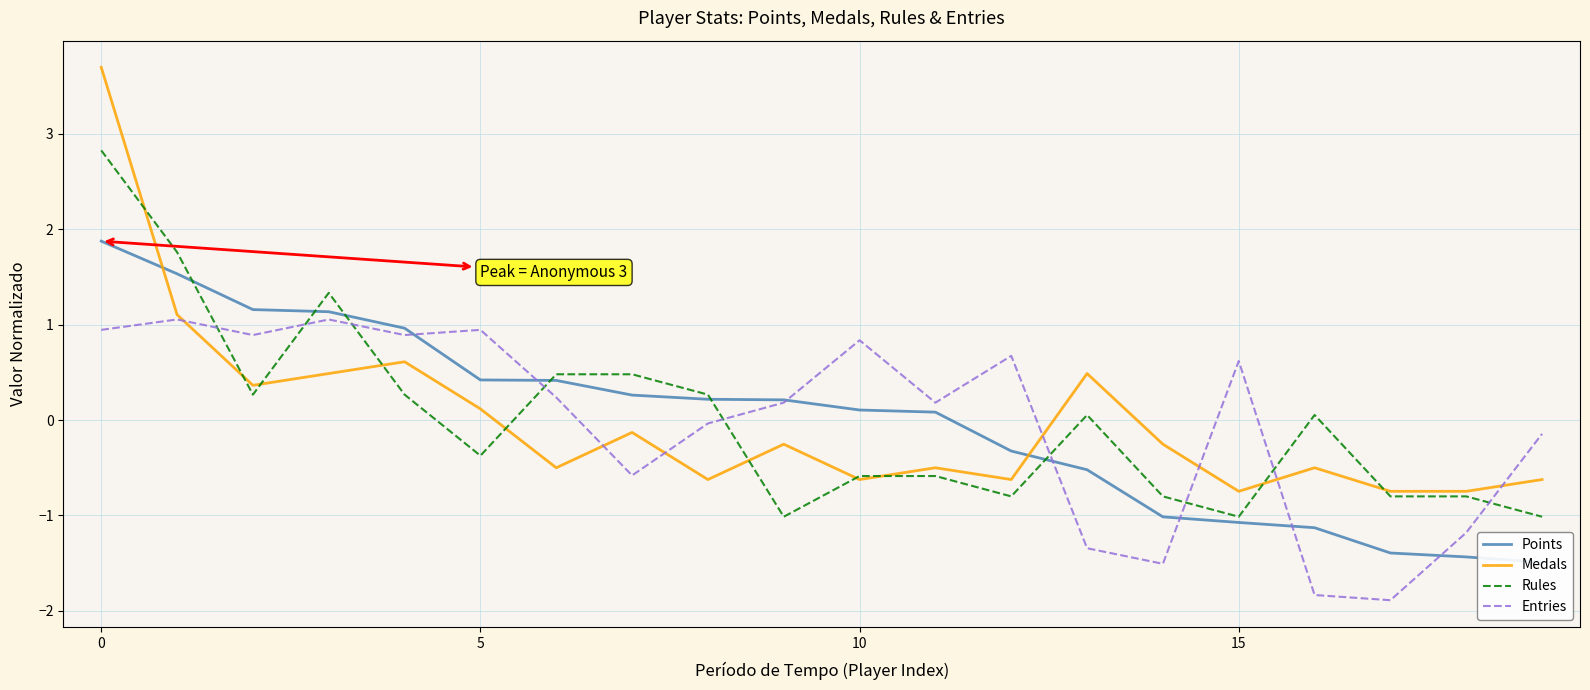

How many values in the Medals series exceed 0?

7